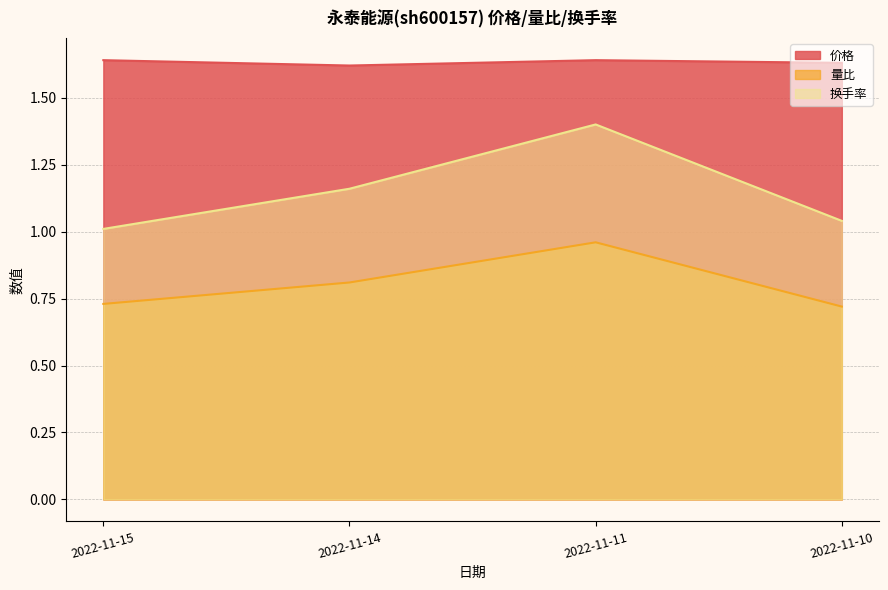

Which series has the largest total across all categories?

价格